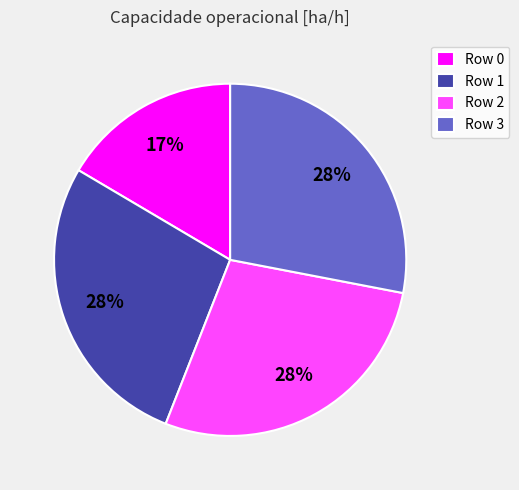

Is Row 1 the majority of the pie?

No